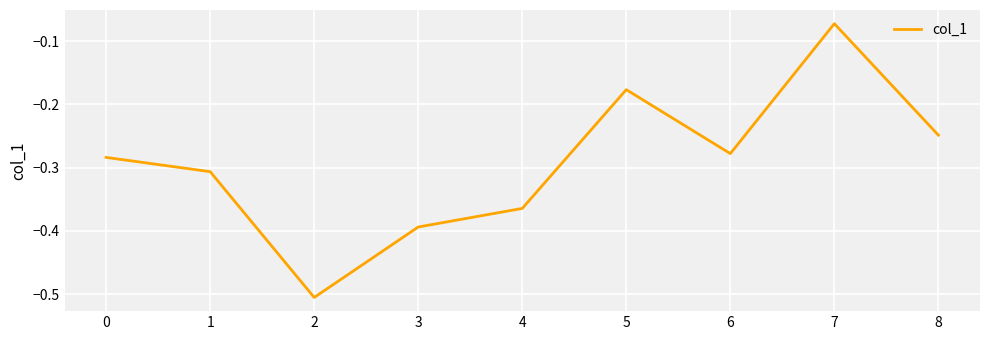

At which label is the value closest to 0?

7